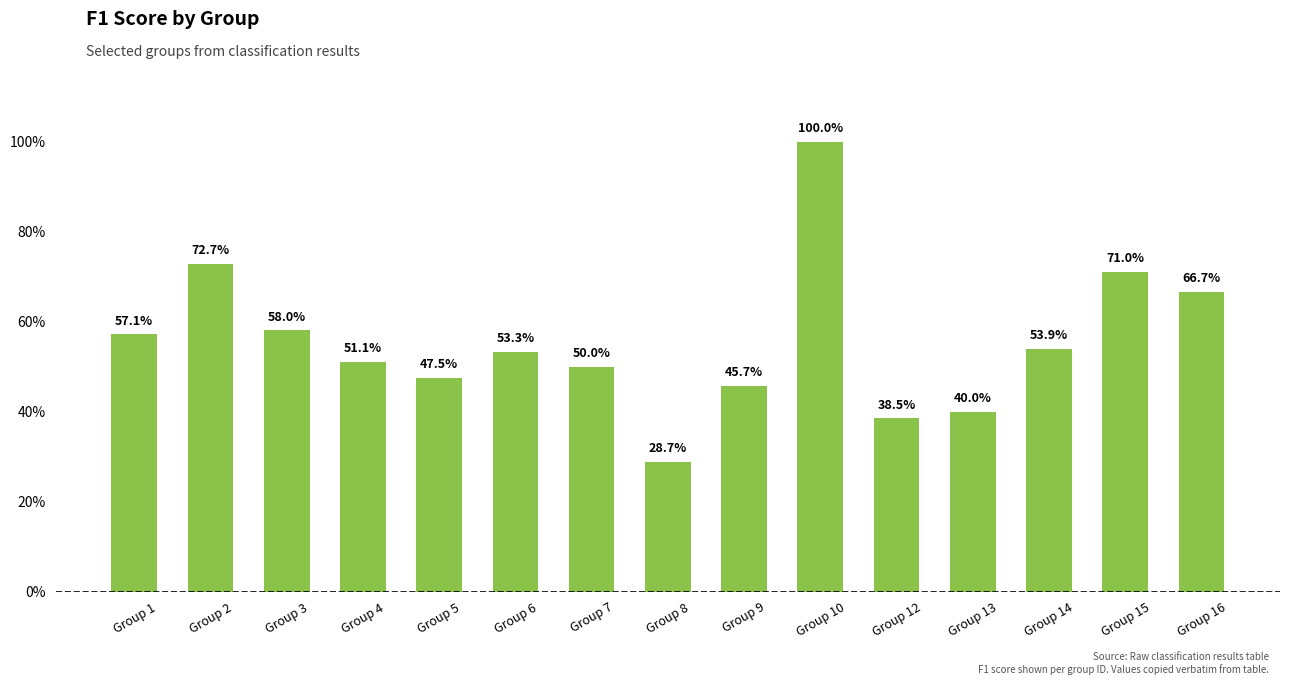

Are the bars horizontal?

No